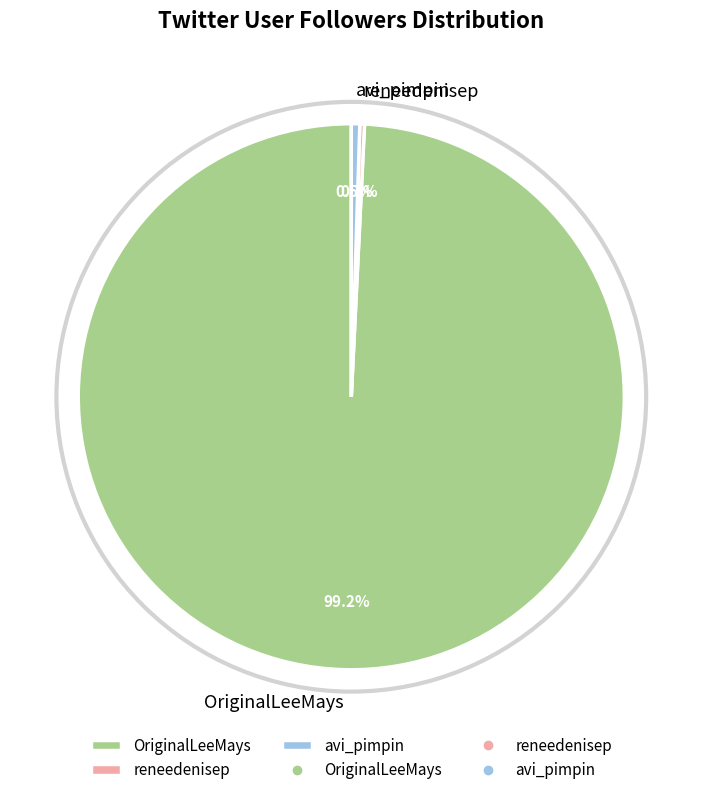

Combined, what portion of the pie is avi_pimpin and OriginalLeeMays?

99.7%